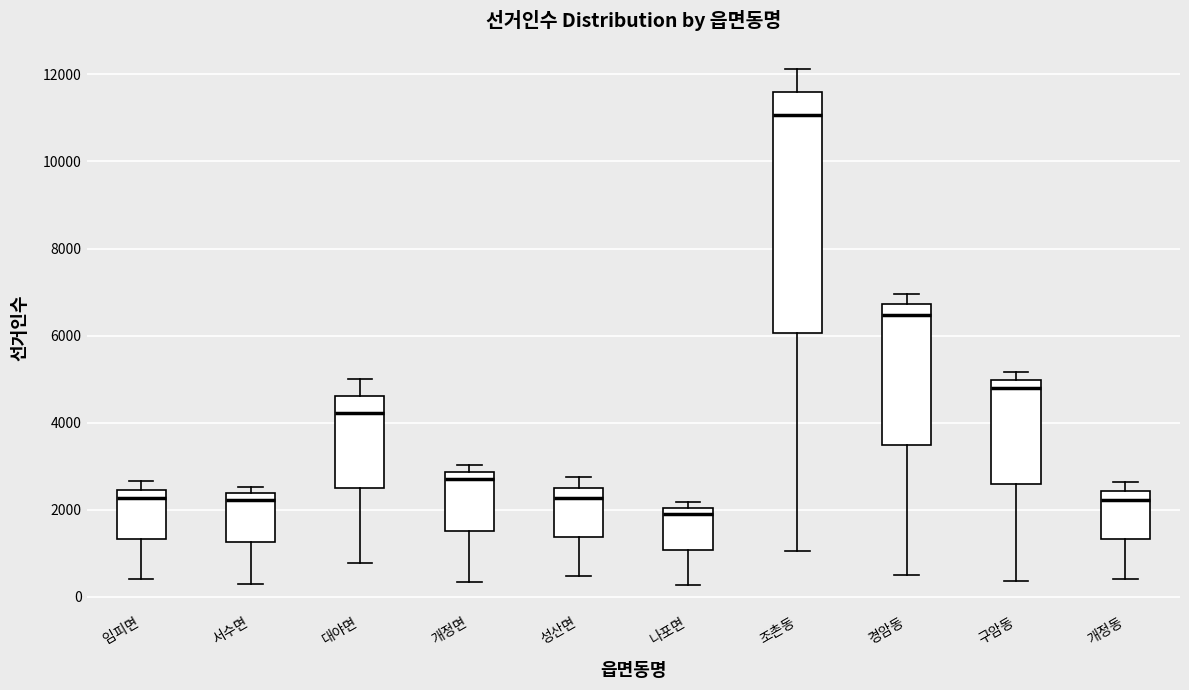

Reading left to right, transcribe this box plot: for each box, give where its median line is, the range the box spans, and where its two whiskers end, as read against the y-axis. The values are not printed on the chart, so give them approximately, as read against the axis.

임피면: median 2200, box 1400 to 2400, whiskers 400 to 2600
서수면: median 2200, box 1200 to 2400, whiskers 200 to 2600
대야면: median 4200, box 2600 to 4600, whiskers 800 to 5000
개정면: median 2800 (just below the box's upper edge), box 1600 to 2800, whiskers 400 to 3000
성산면: median 2200, box 1400 to 2600, whiskers 400 to 2800
나포면: median 2000 (just below the box's upper edge), box 1000 to 2000, whiskers 200 to 2200
조촌동: median 11000, box 6000 to 11600, whiskers 1000 to 12200
경암동: median 6400, box 3400 to 6800, whiskers 400 to 7000
구암동: median 4800, box 2600 to 5000, whiskers 400 to 5200
개정동: median 2200, box 1400 to 2400, whiskers 400 to 2600